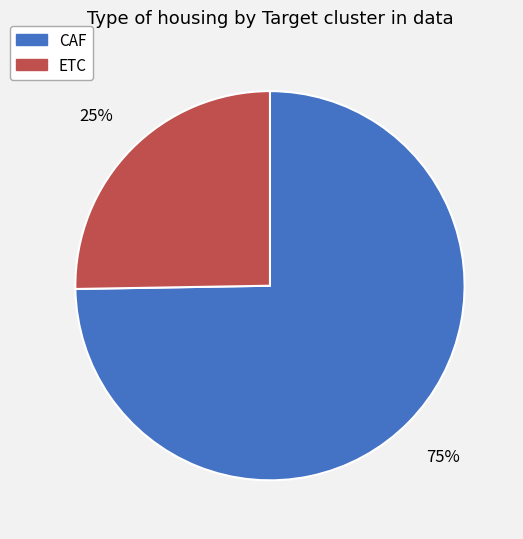

Count the number of slices in the pie.

2